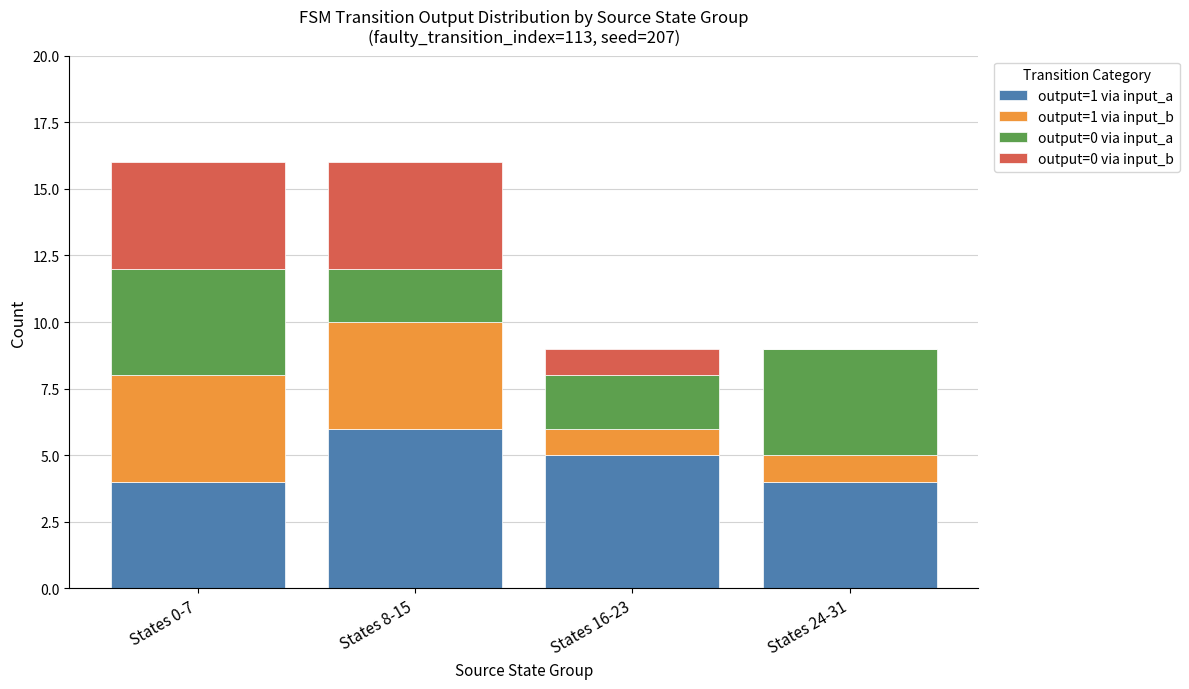

Which category has the highest value in the output=1 via input_a series?

States 8-15